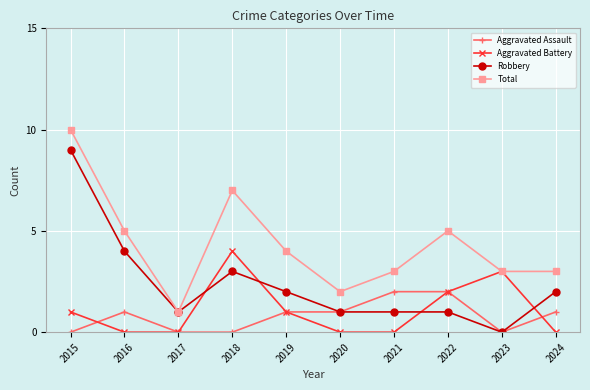

What is the spread (max minus min) of values at 2021?

3